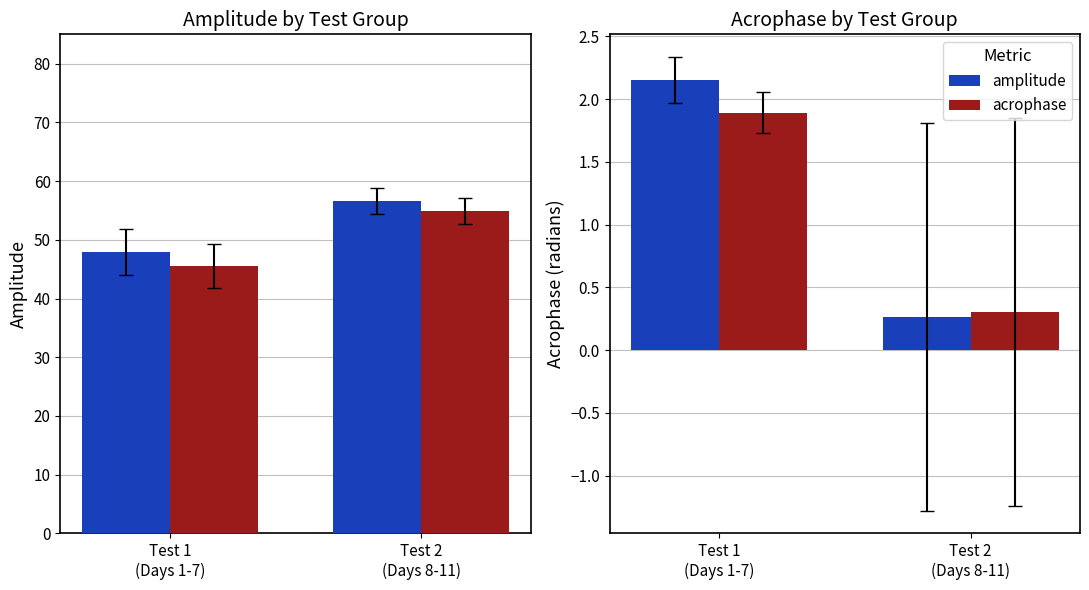

Is the value of acrophase at 2 greater than the value of amplitude at 2?

No